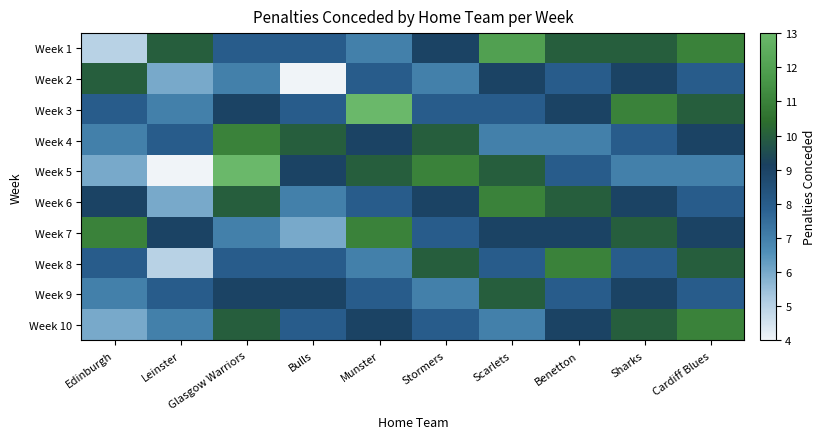

At how many categories does at least one series exceed 4?

10